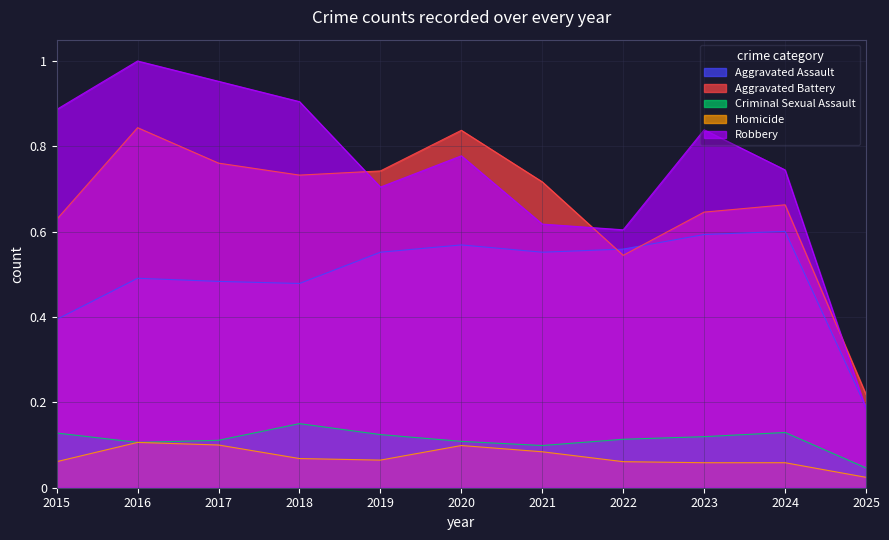

What is the total value across all series at 2017?

2.4